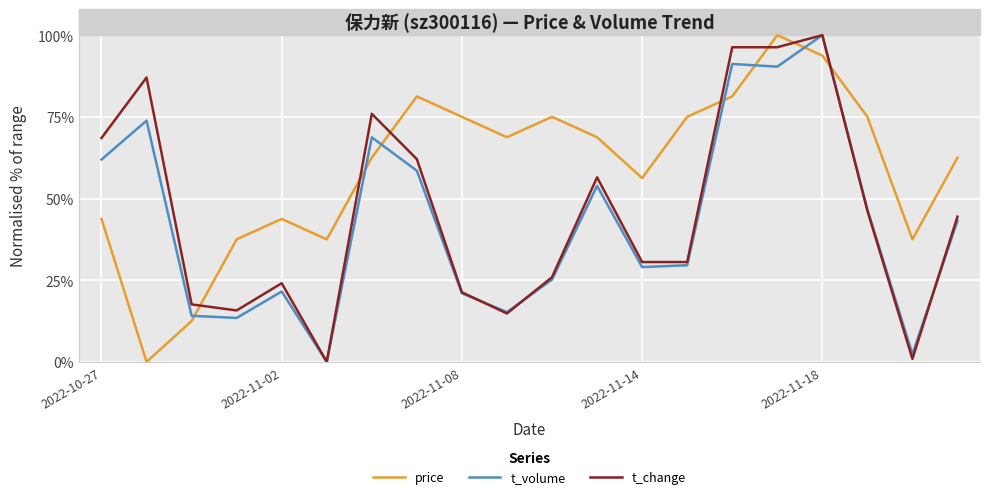

How many lines are shown in the chart?

3